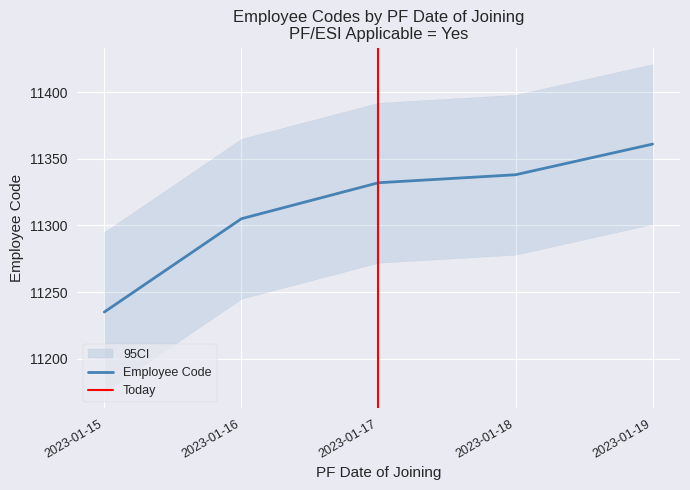

What is the average value?

11314